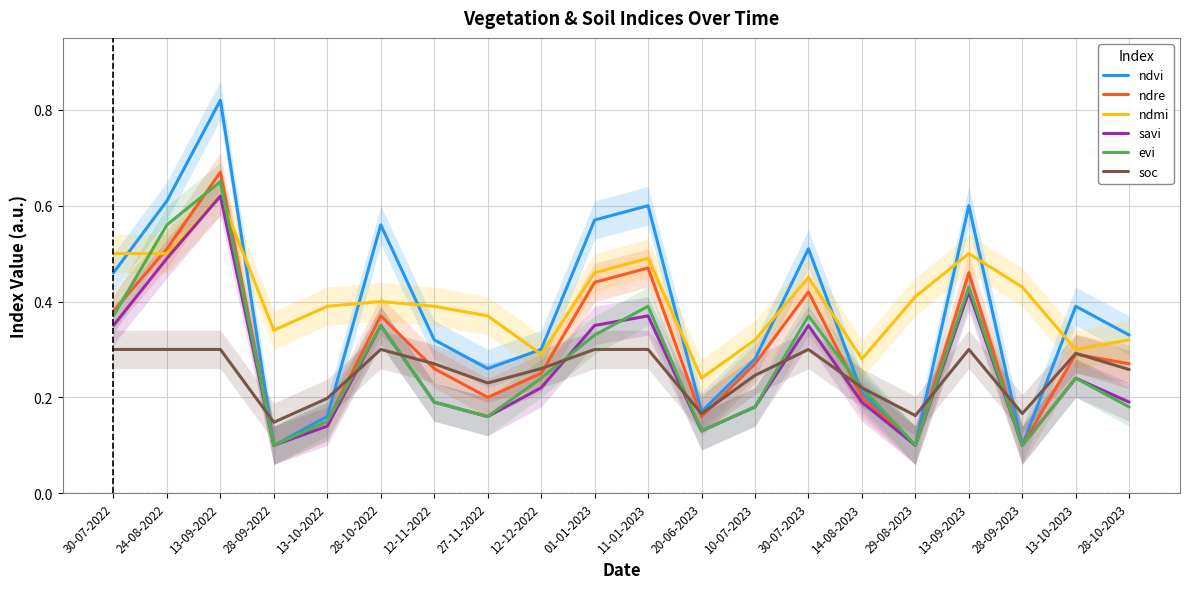

The value of ndvi at 01-01-2023 is 0.6. True or false?

True